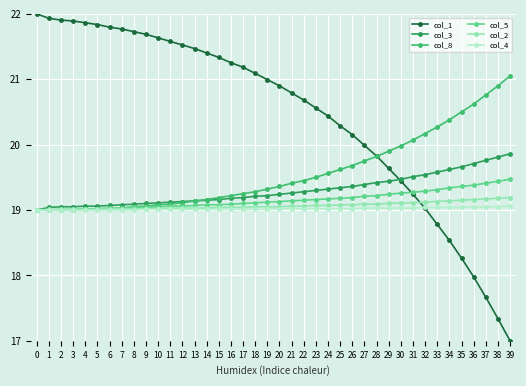

Rank the series by their maximum value, from lowest to highest.

col_4, col_2, col_5, col_3, col_8, col_1